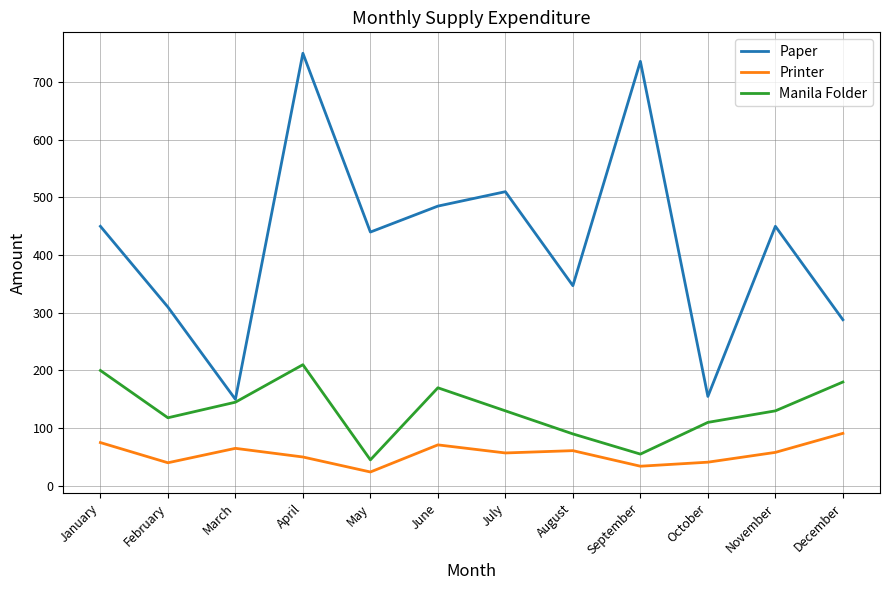

Is the value of Paper at December greater than the value of Manila Folder at November?

Yes